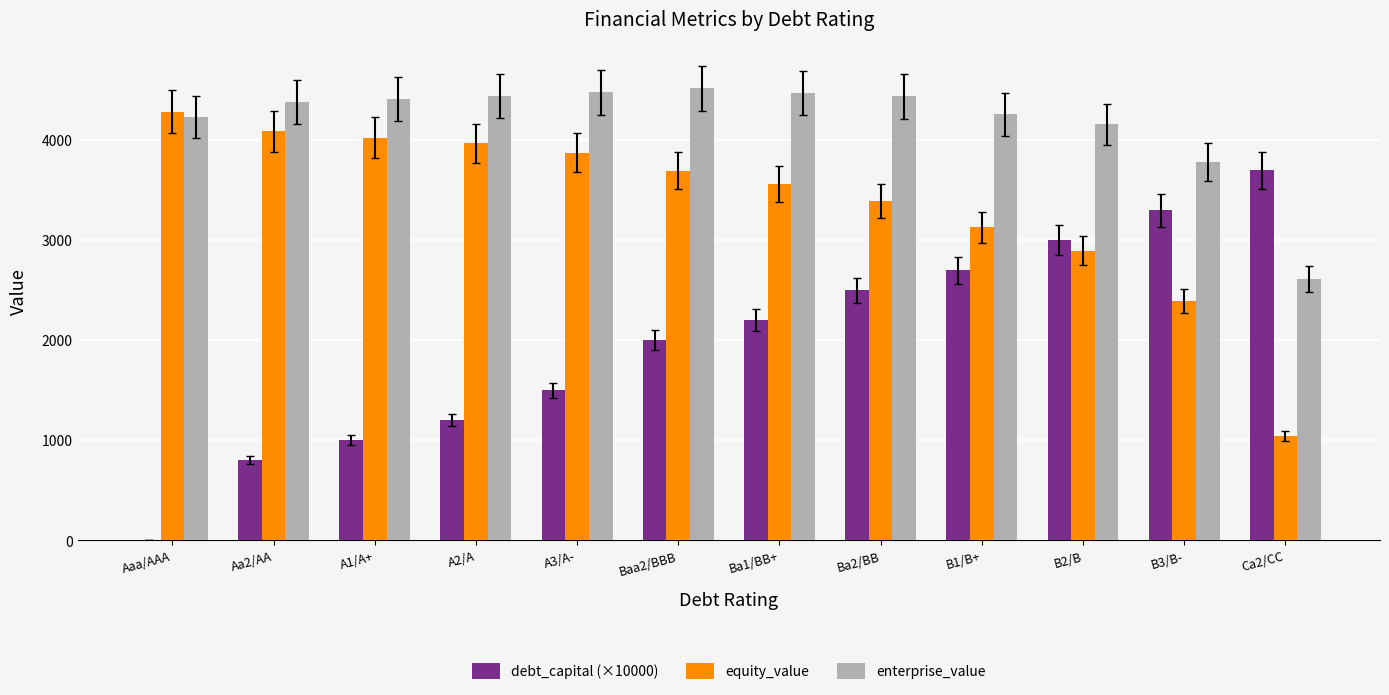

What is the sum of the debt_capital (×10000) values at Baa2/BBB and B2/B?

5000.0